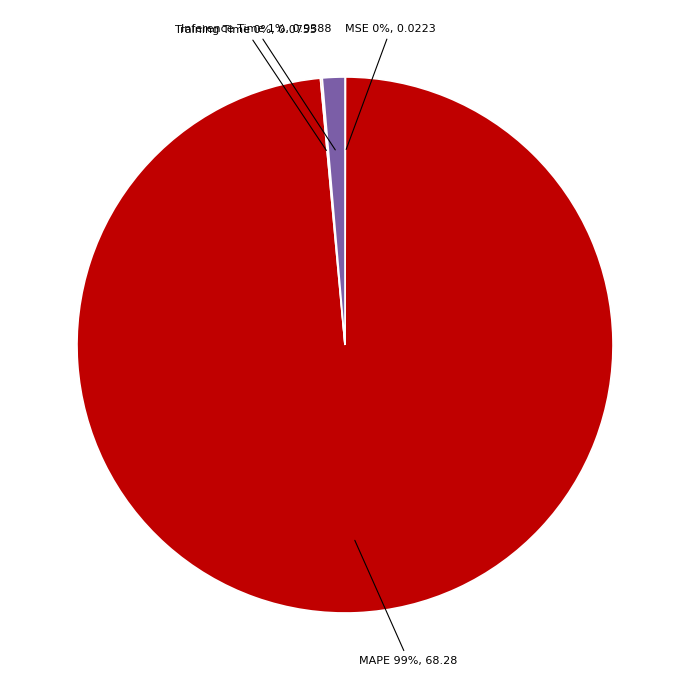

Is there a majority slice in this chart?

Yes